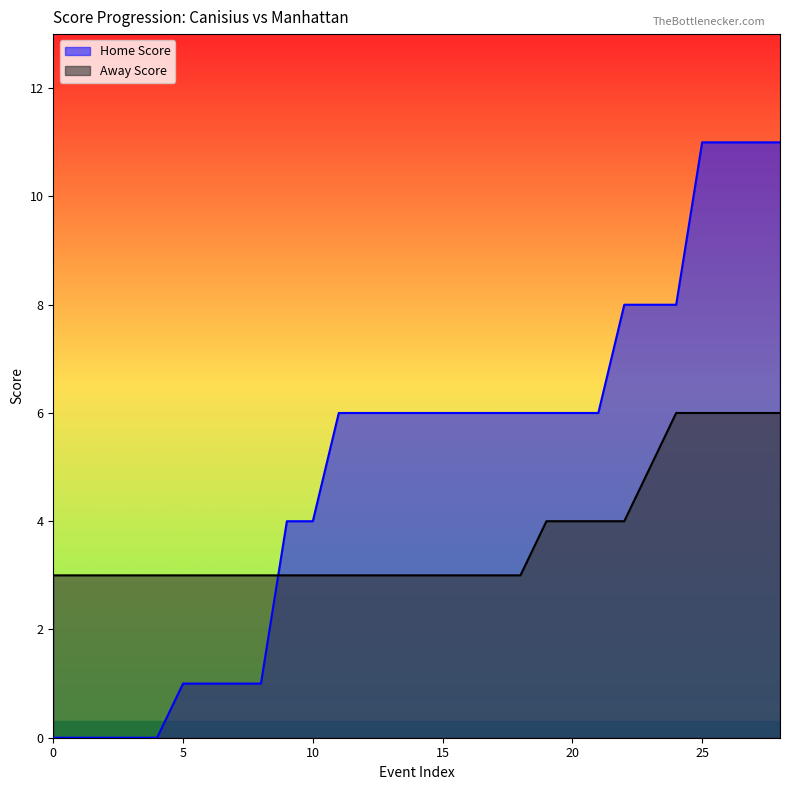

Which has a higher value, 6 or 21?

21